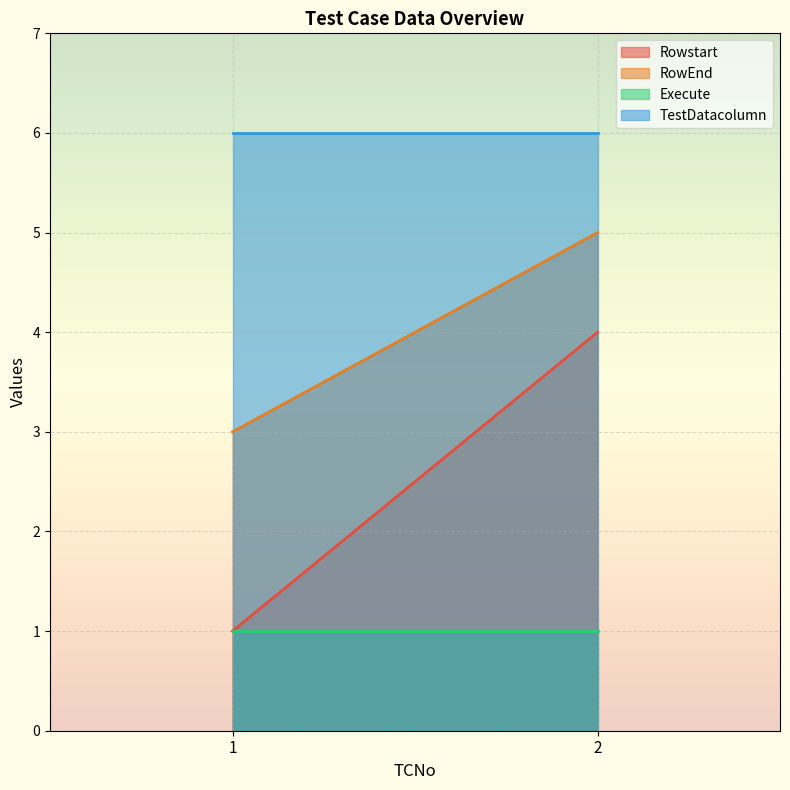

Rank the series by their maximum value, from lowest to highest.

Execute, Rowstart, RowEnd, TestDatacolumn